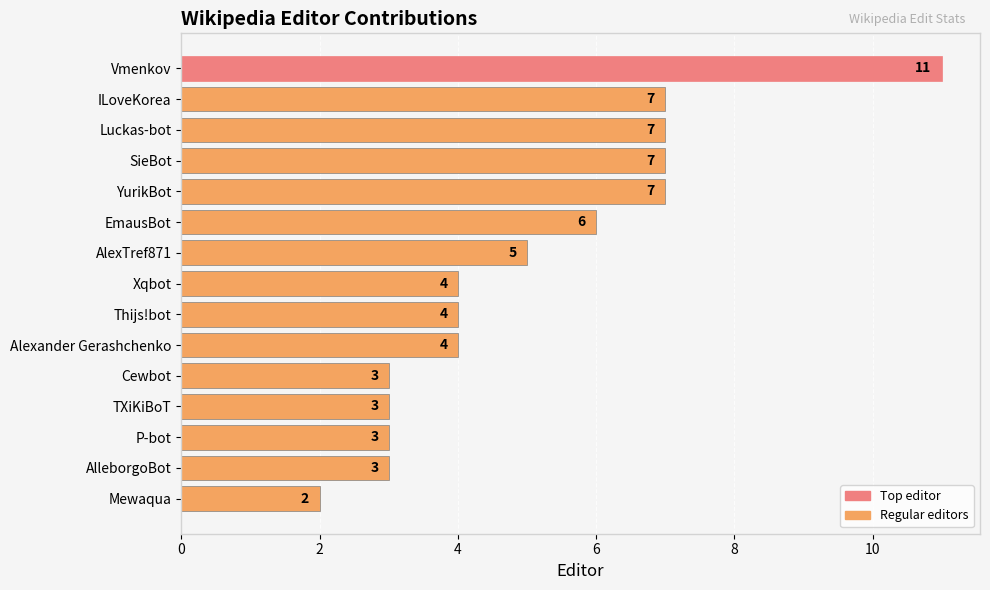

What is the ratio of the value at Xqbot to the value at EmausBot?

0.7